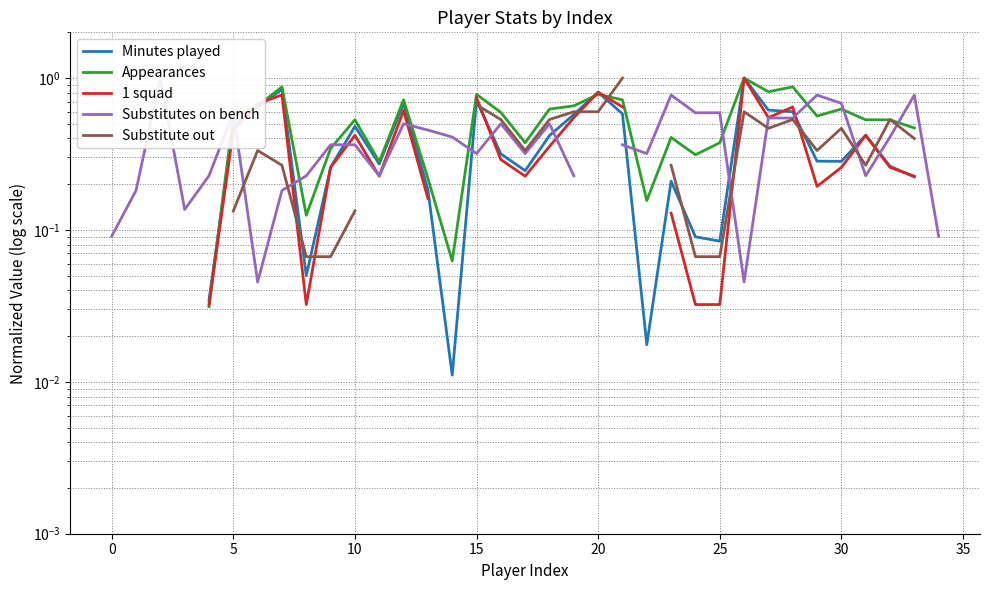

What are all the series names shown in the legend?

Minutes played, Appearances, 1 squad, Substitutes on bench, Substitute out